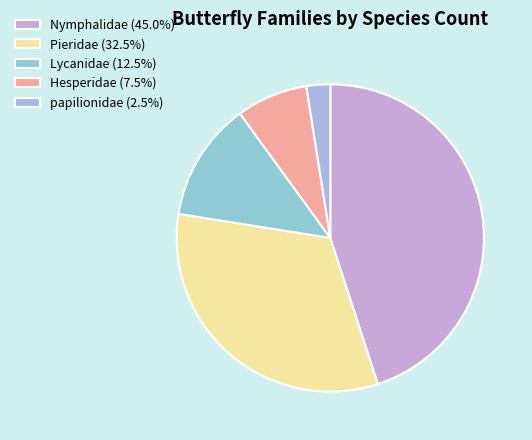

Which category has the biggest portion of the pie?

Nymphalidae